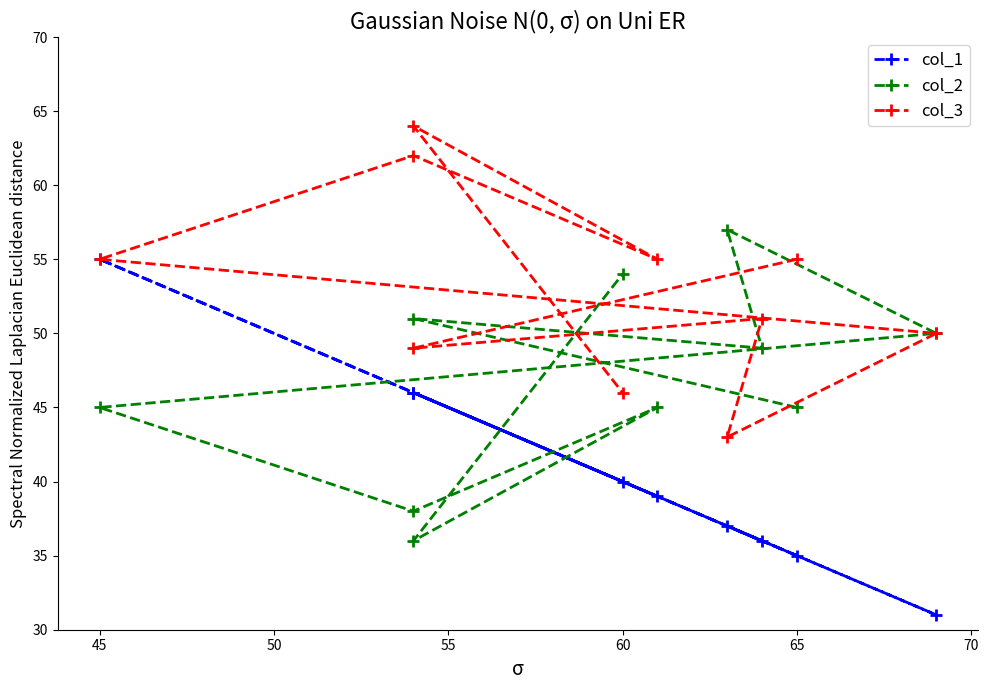

What are all the series names shown in the legend?

col_1, col_2, col_3